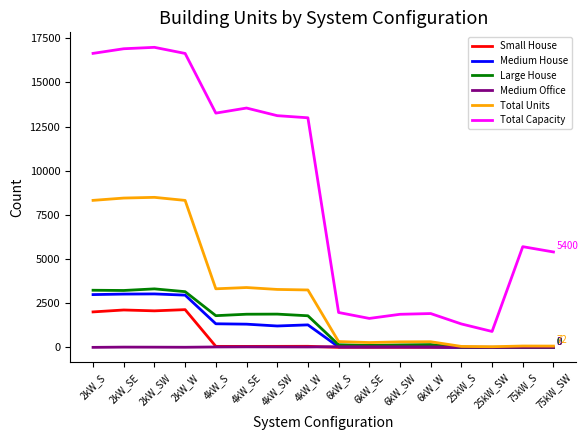

Which series changed the most between 4kW_SW and 25kW_S?

Total Capacity